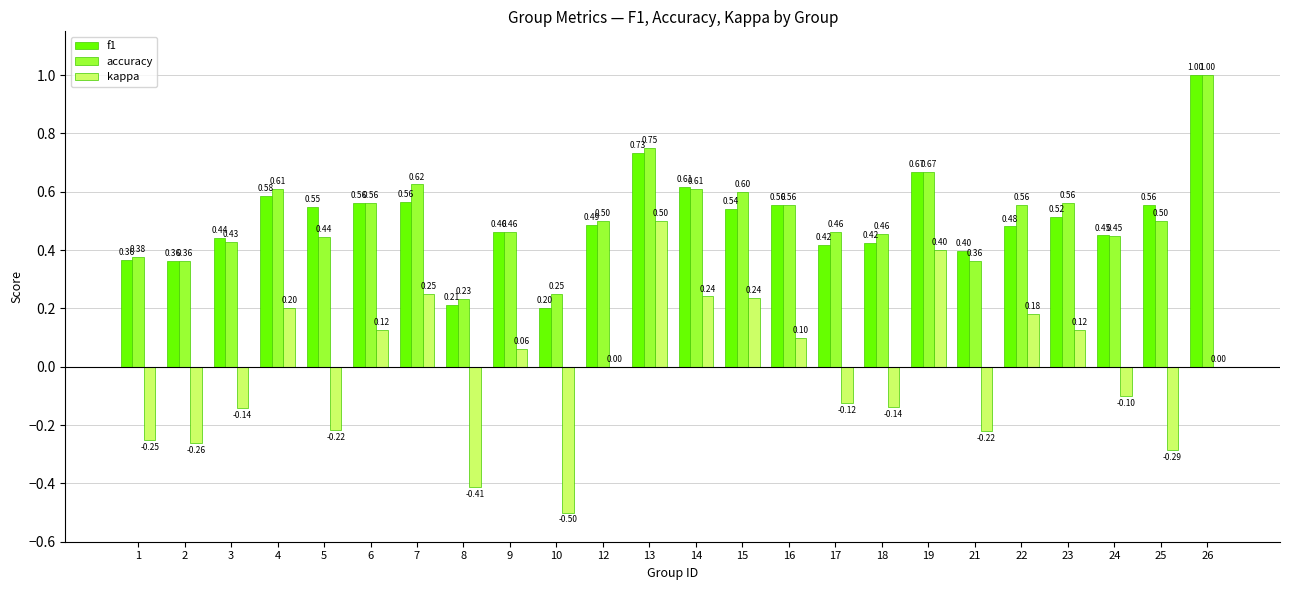

What is the sum of the f1 values at 6 and 2?

0.9